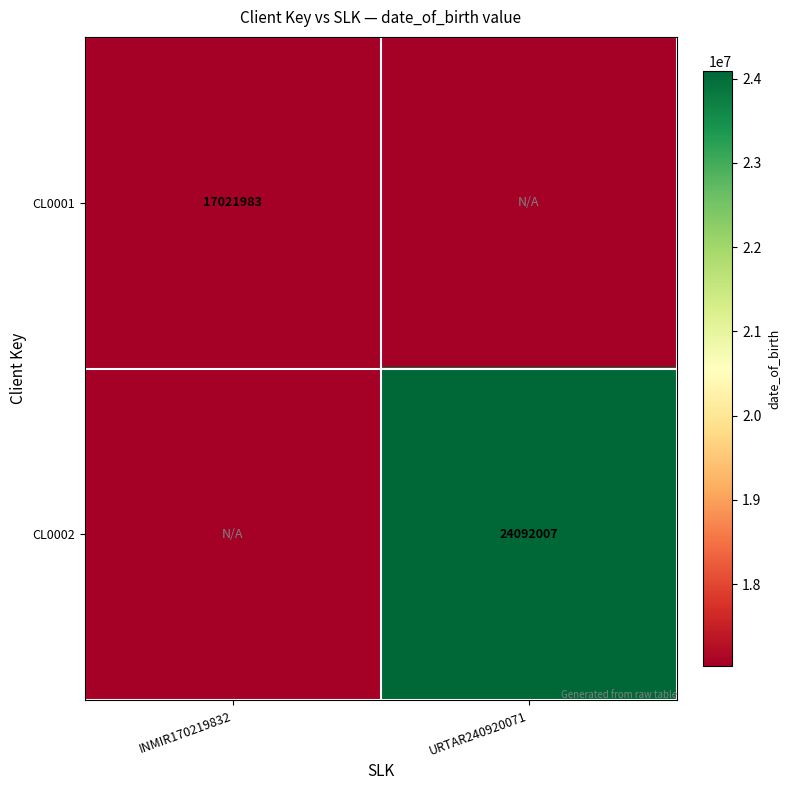

Is it true that CL0002 equals 38214297 at URTAR240920071?

False